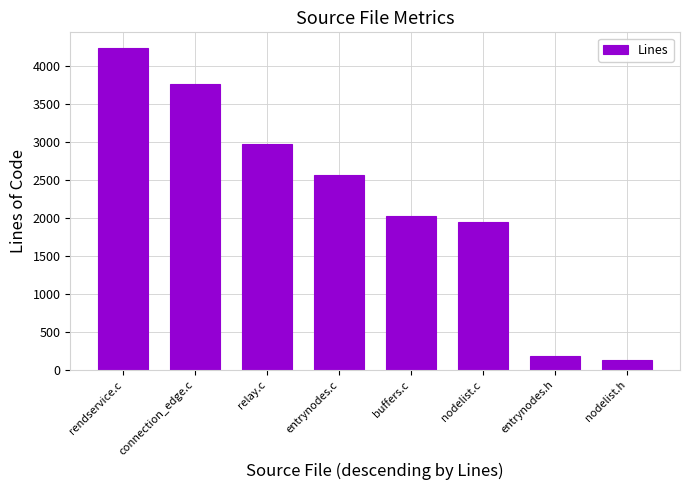

Are the bars horizontal?

No